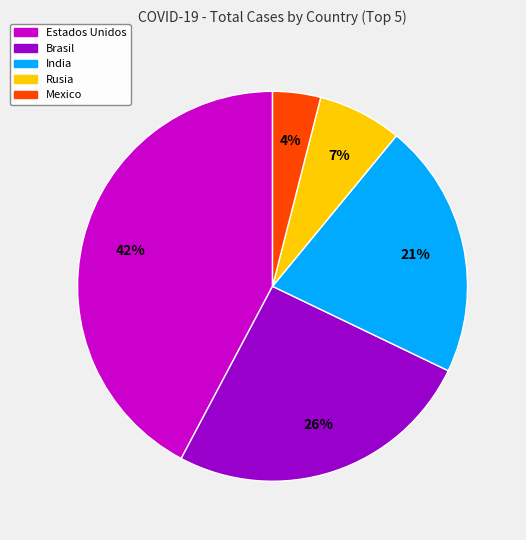

Is the sum of India and Mexico greater than half?

No